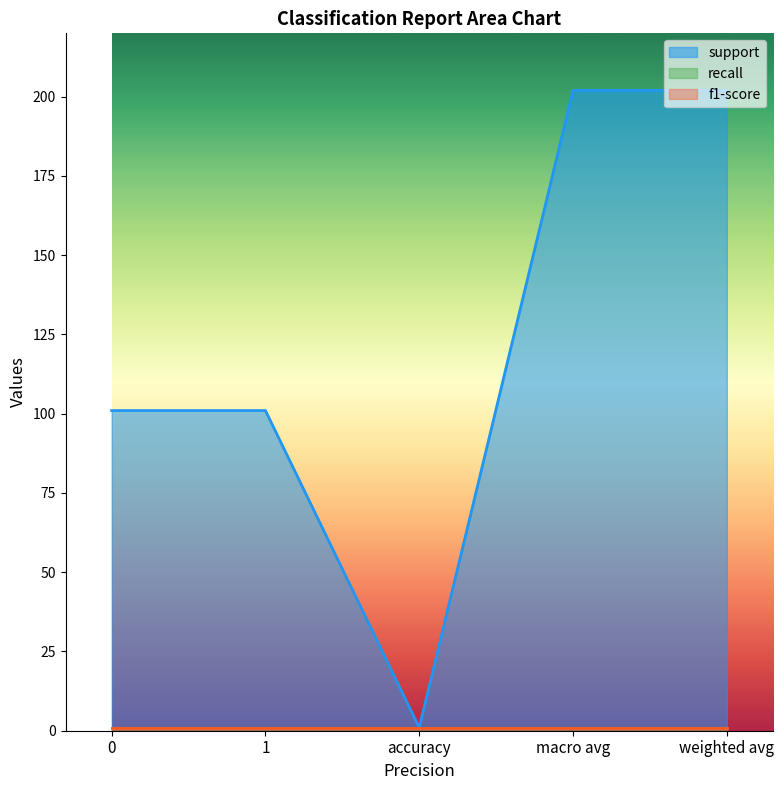

True or false: f1-score and recall cross at least once.

False